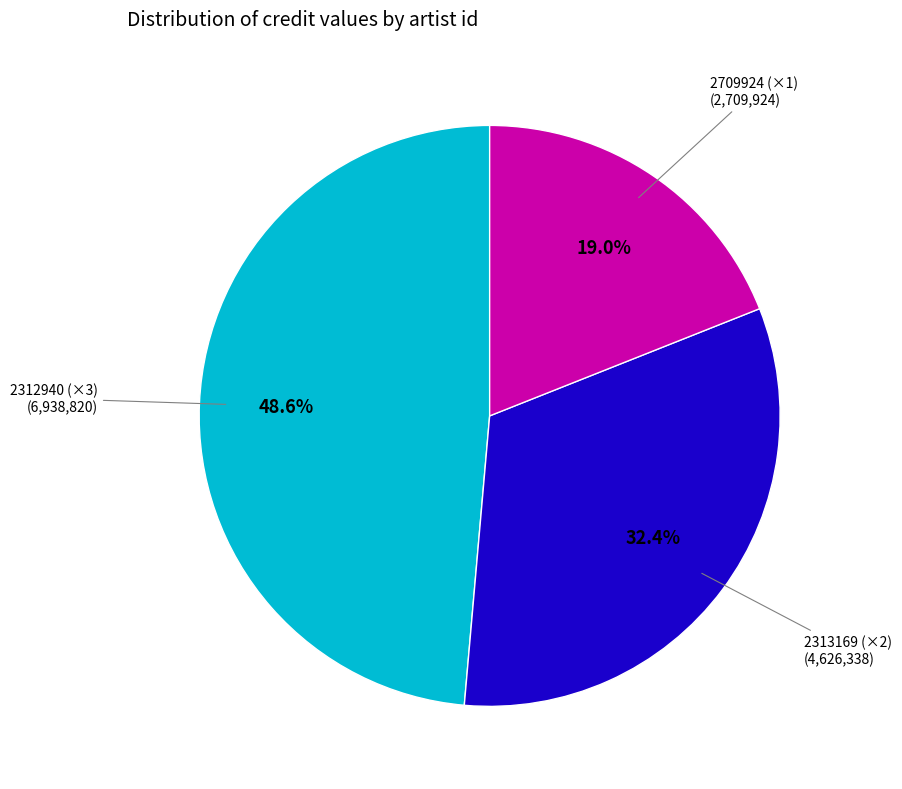

Is there any slice that represents more than half of the pie?

No